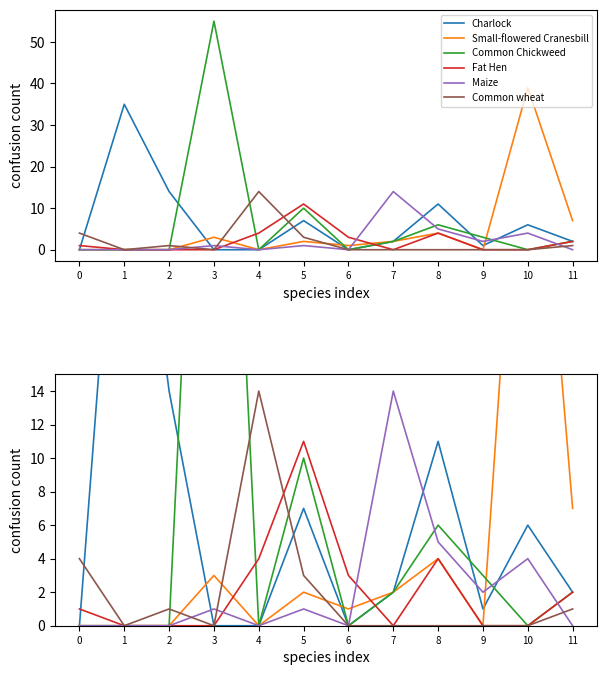

At which label does Small-flowered Cranesbill first exceed 2?

3